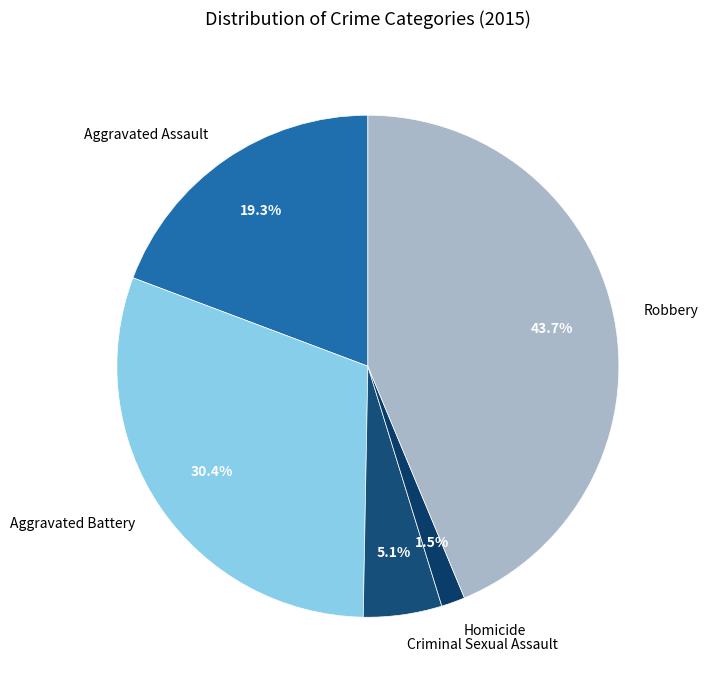

Is it true that Aggravated Assault is 5% of the pie?

False